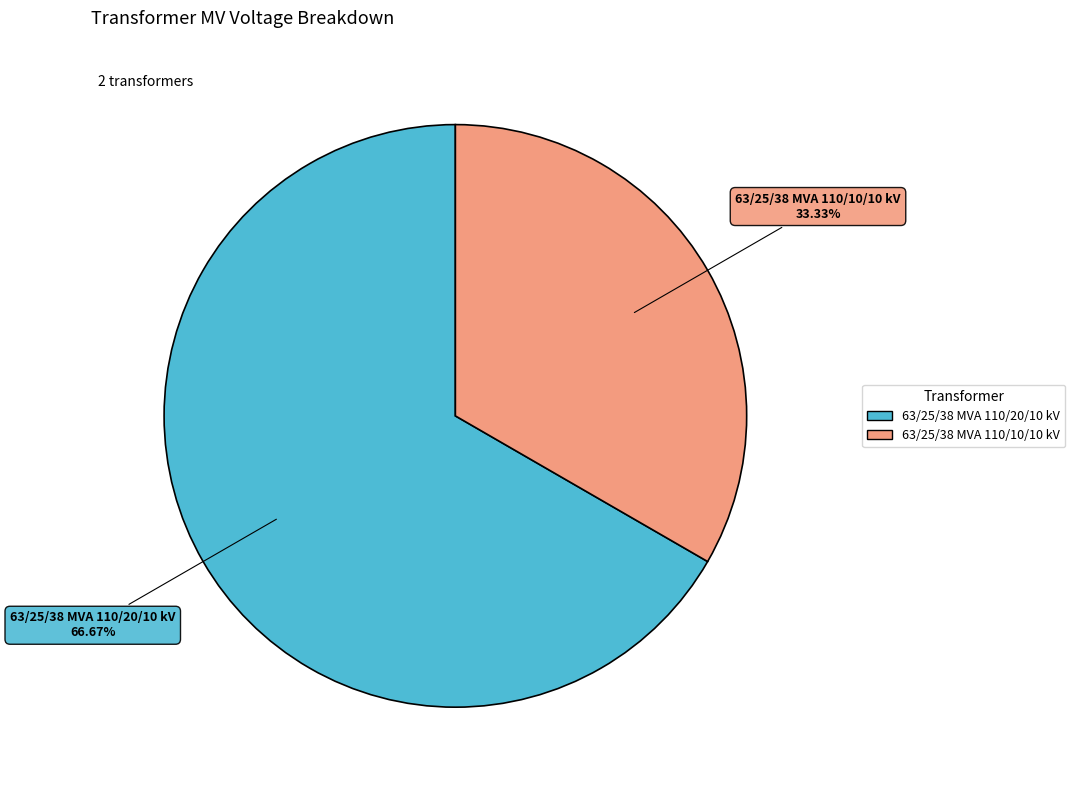

What percentage is the 63/25/38 MVA 110/20/10 kV slice, to the nearest percent?

67%